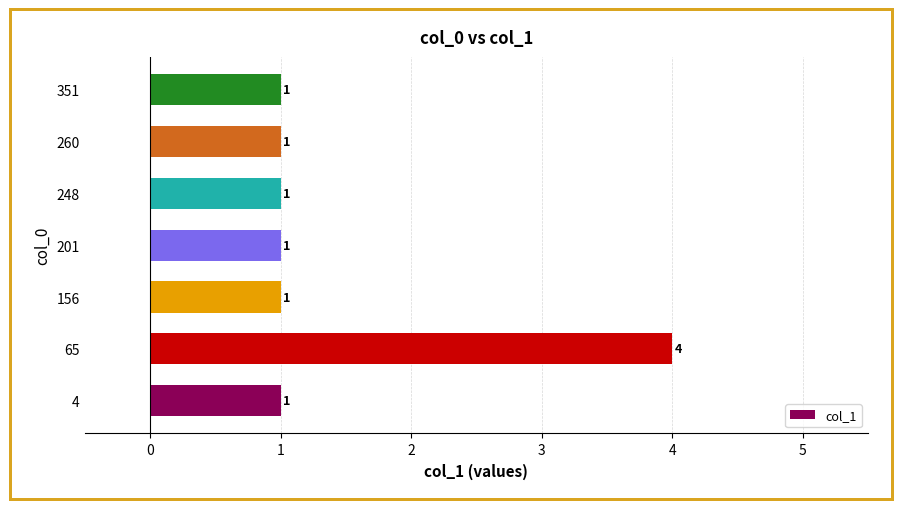

Does the chart contain any negative values?

No